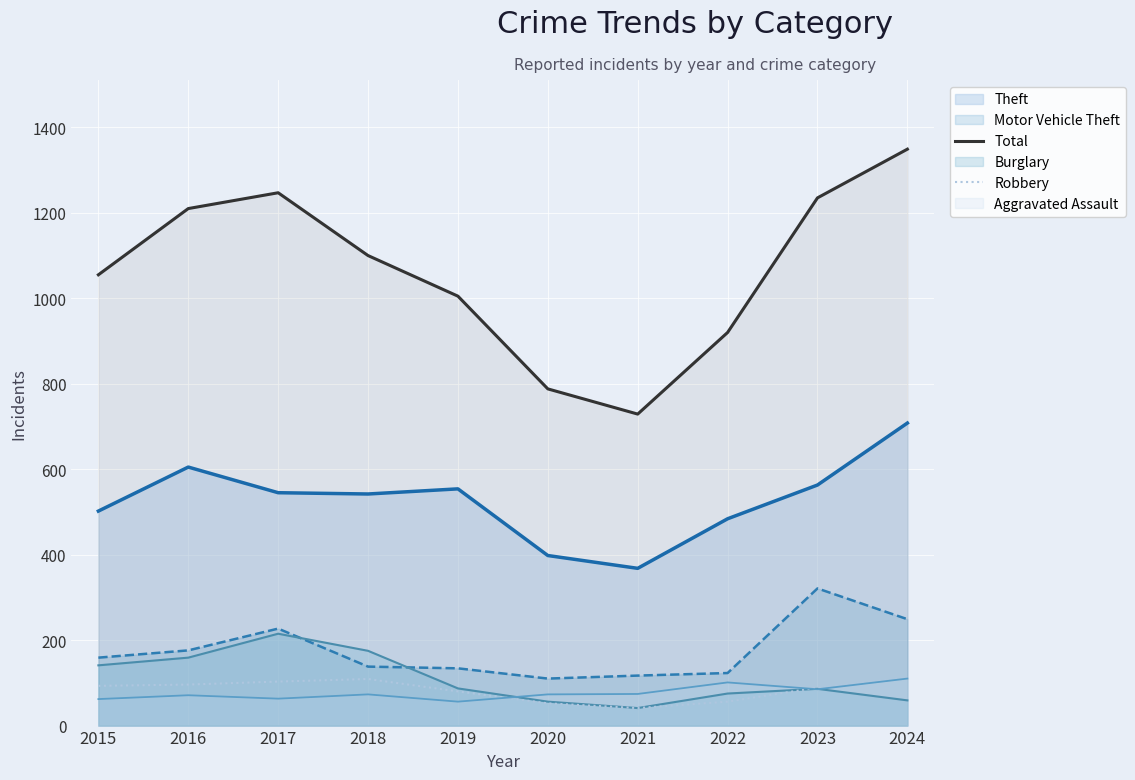

How many categories are shown in the chart?

10